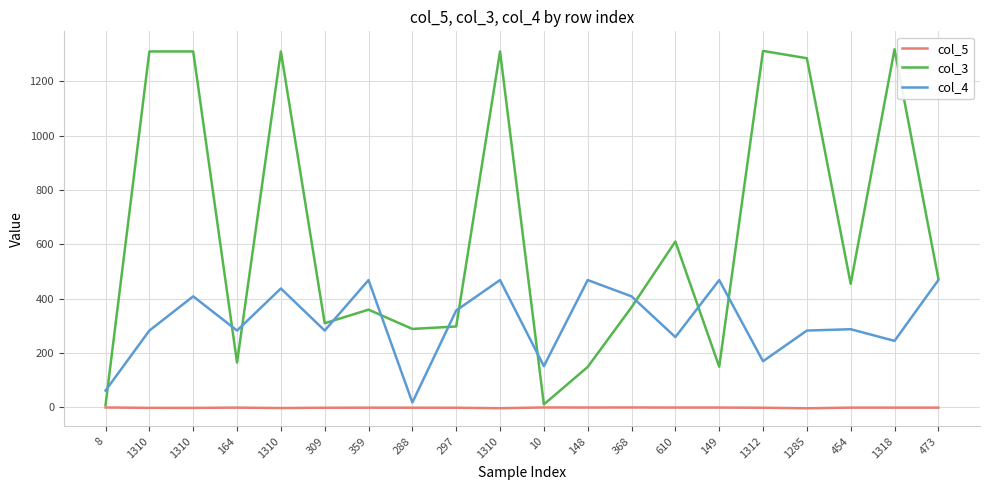

True or false: col_3 and col_4 cross at least once.

True